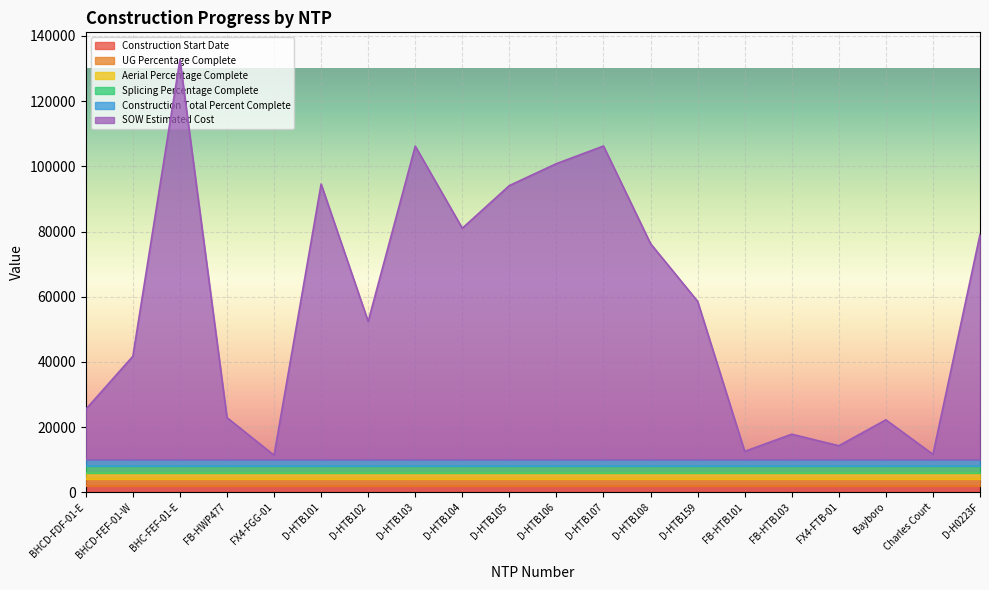

What is the maximum value shown in the chart?

122715.9